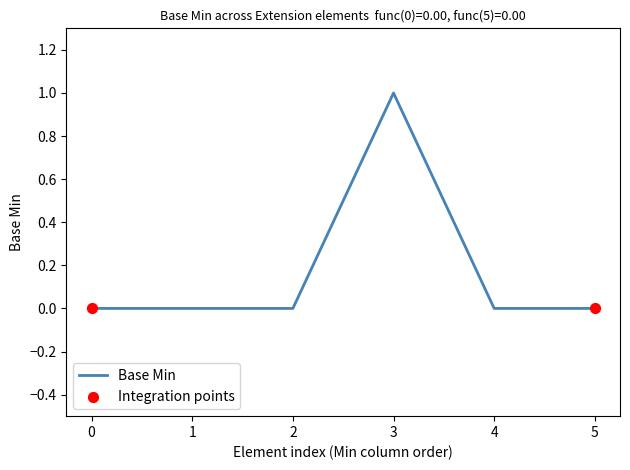

Is it true that the value at 0 is 0?

True